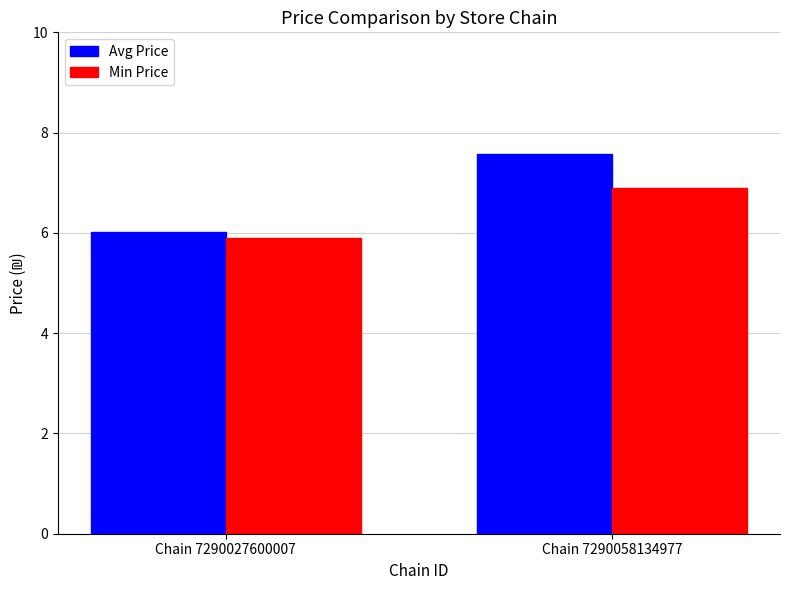

List the labels in order of Avg Price value, largest first.

Chain 7290058134977, Chain 7290027600007